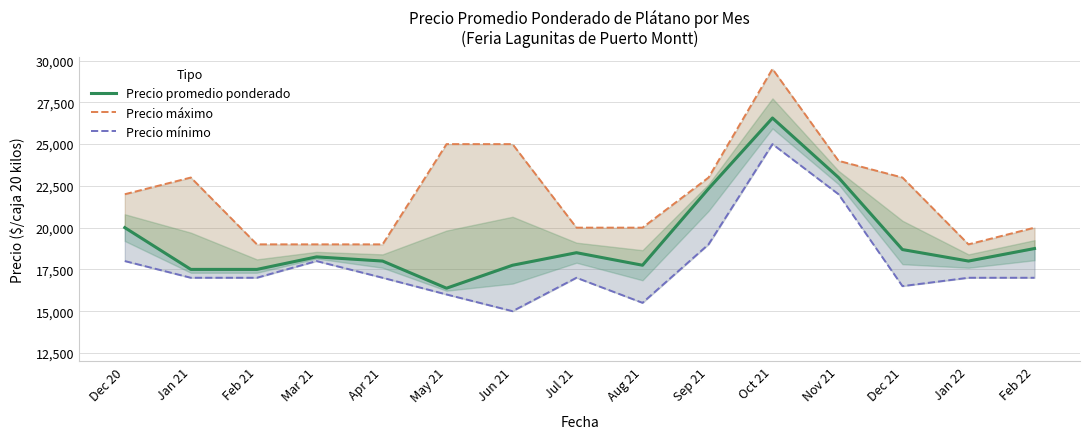

Does the chart display data point markers on the line(s)?

No